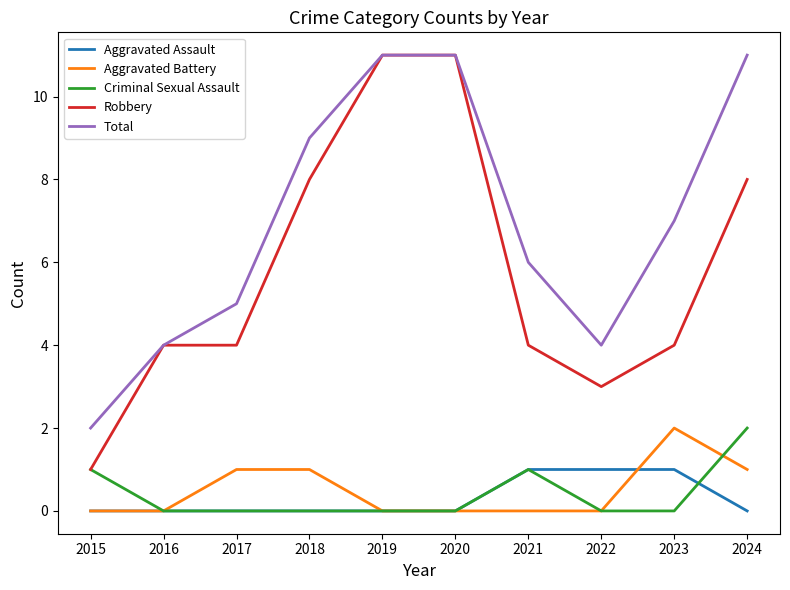

What is the maximum value shown in the chart?

11